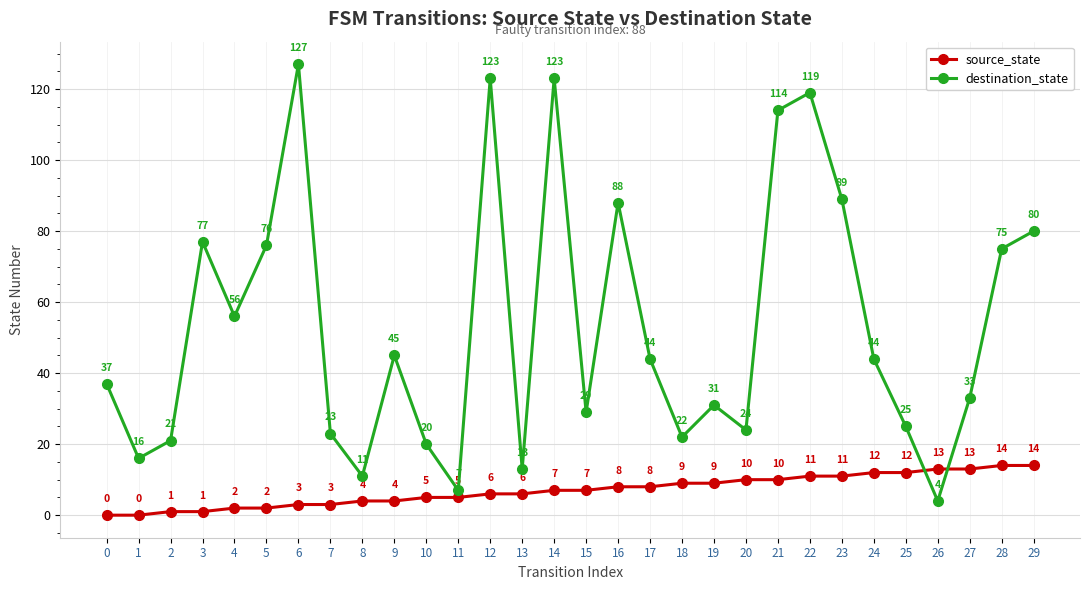

How many lines are shown in the chart?

2